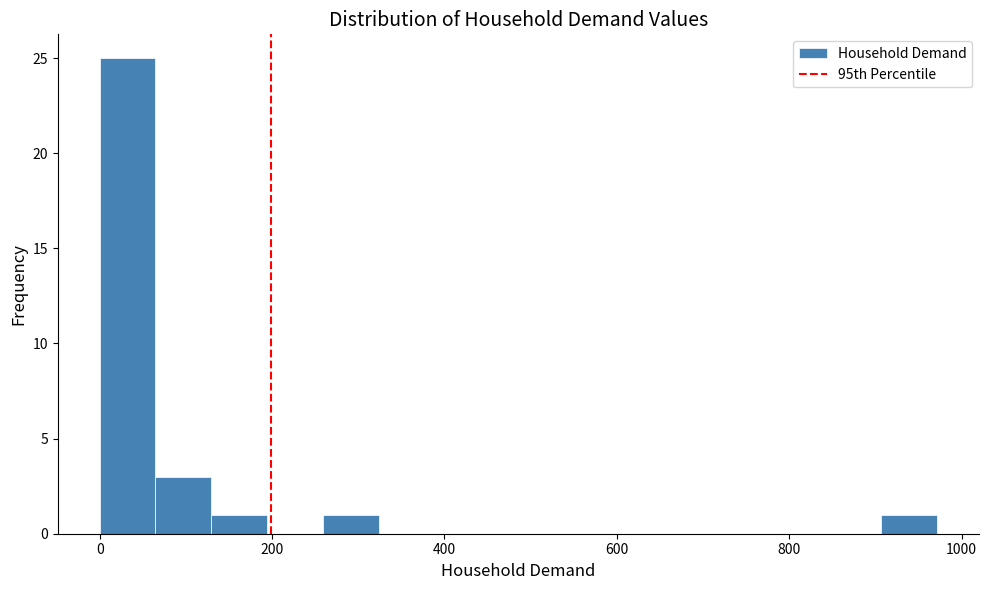

Around what value on the x-axis is the tallest bar? Give the approximate position of its centre, as read against the axis.

40